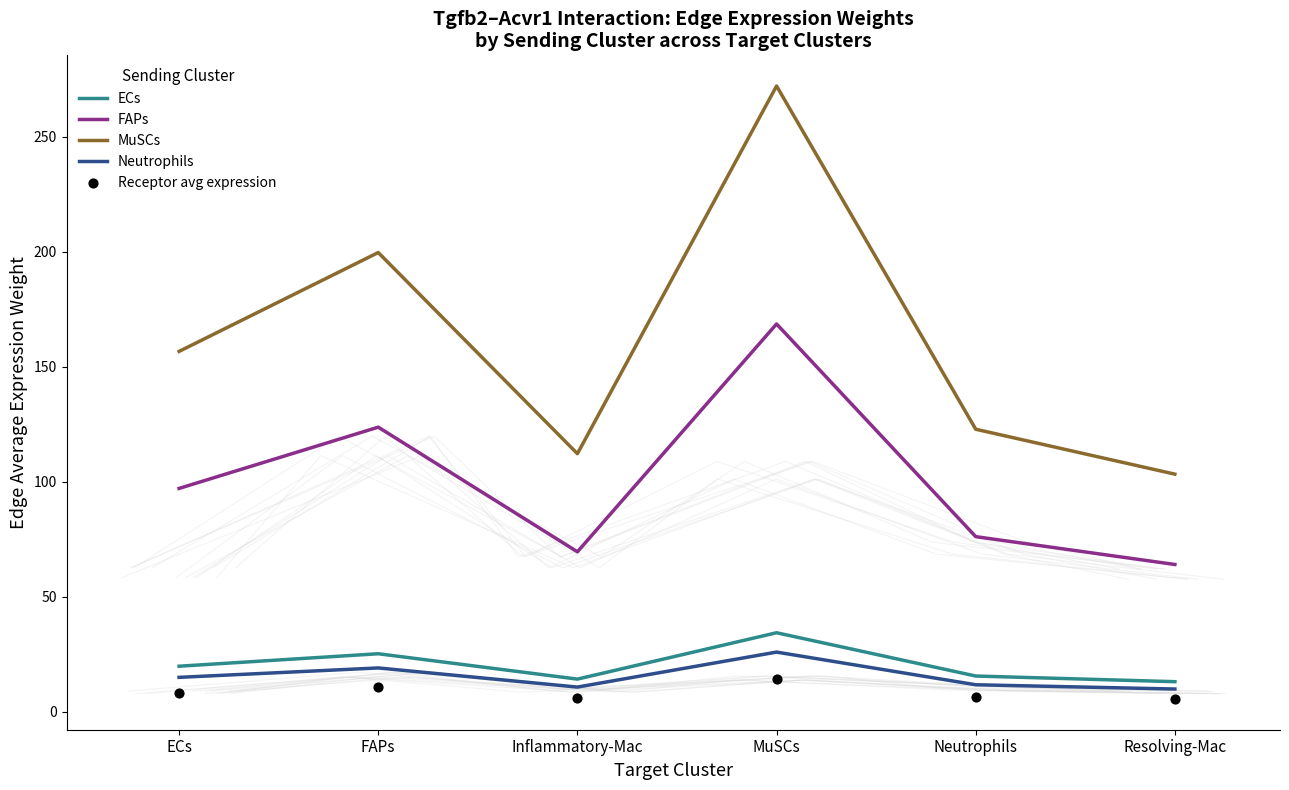

What is the total value across all series at FAPs?

378.1